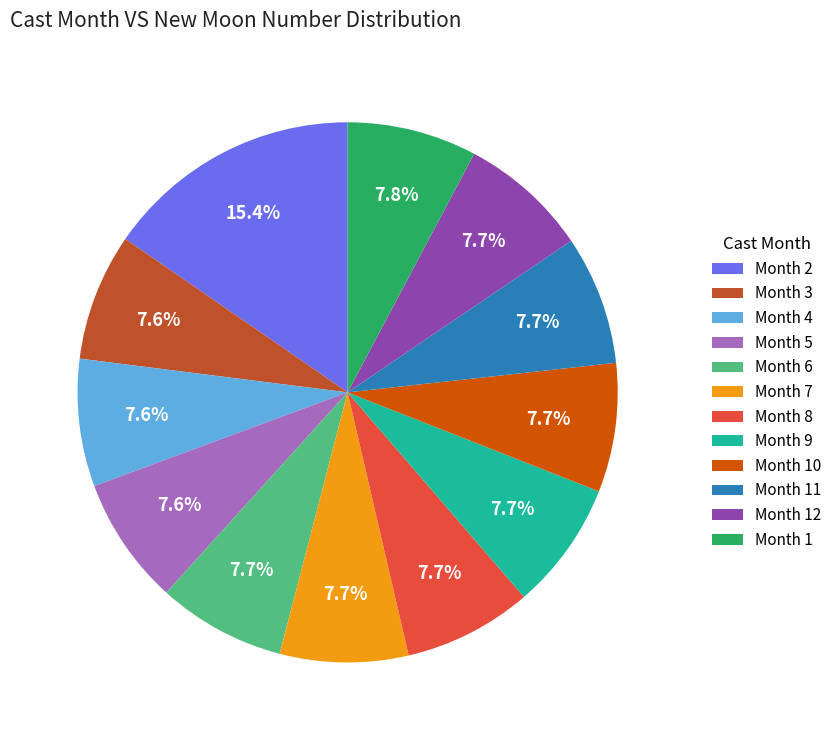

What percentage is NOT represented by Month 10?

92.3%